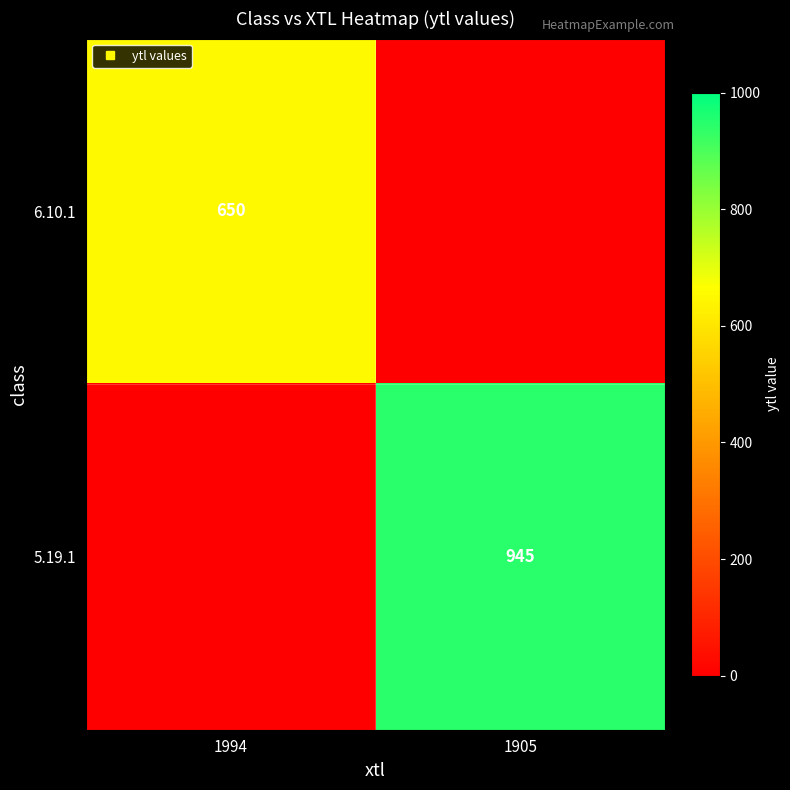

What is the average value of the 6.10.1 series?

325